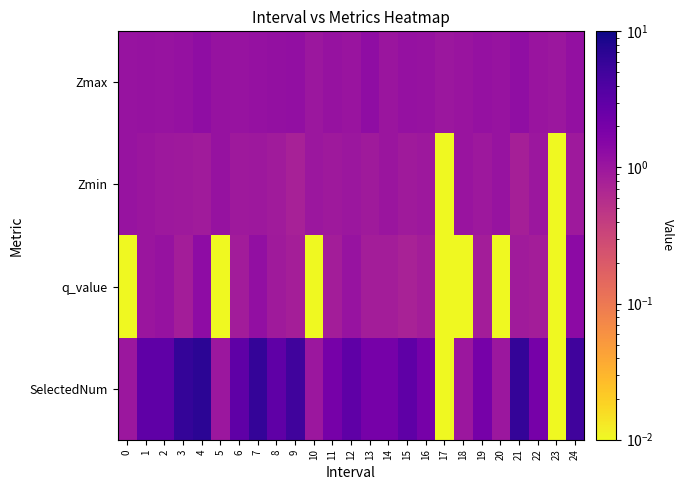

Count the number of categories in the chart.

25